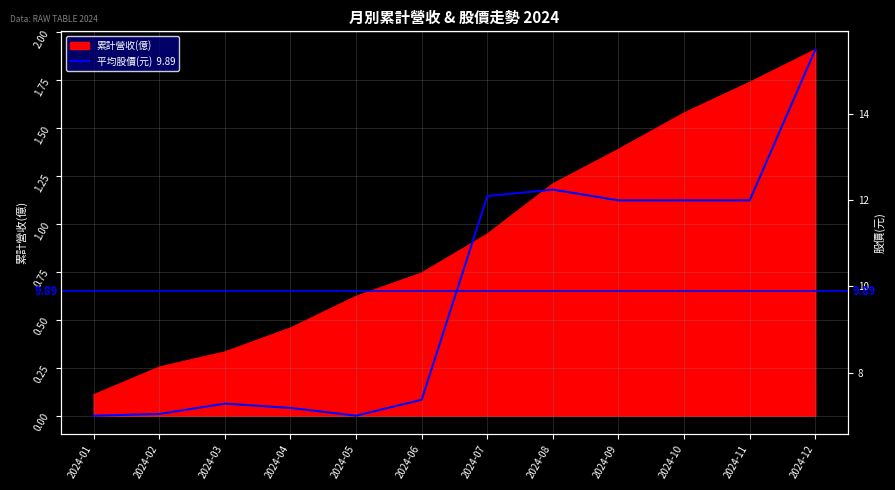

Where is 累計營收(億) nearest to the value 1?

2024-07